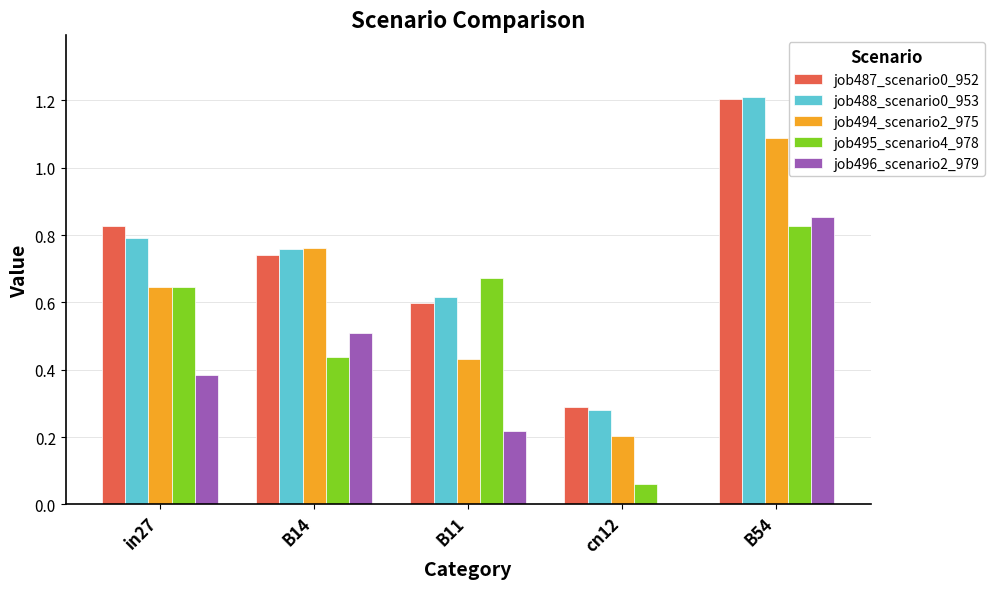

The value of job487_scenario0_952 at B11 is 0.2. True or false?

False